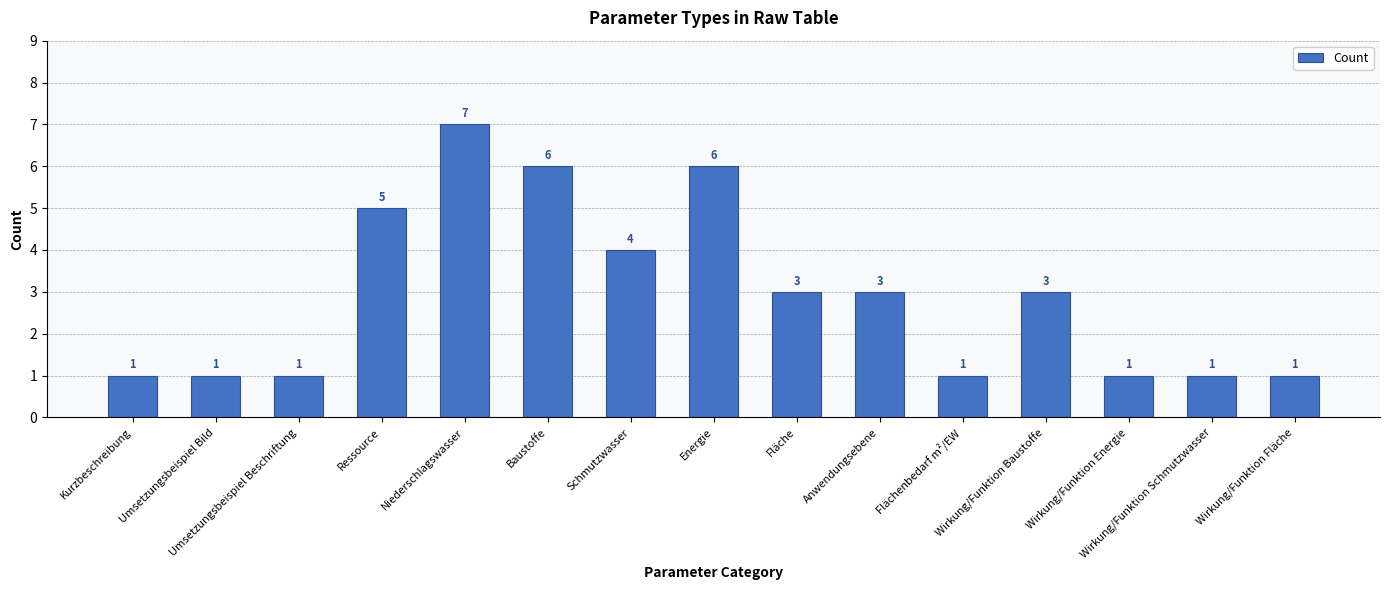

What is the difference between the maximum and second lowest values?

6